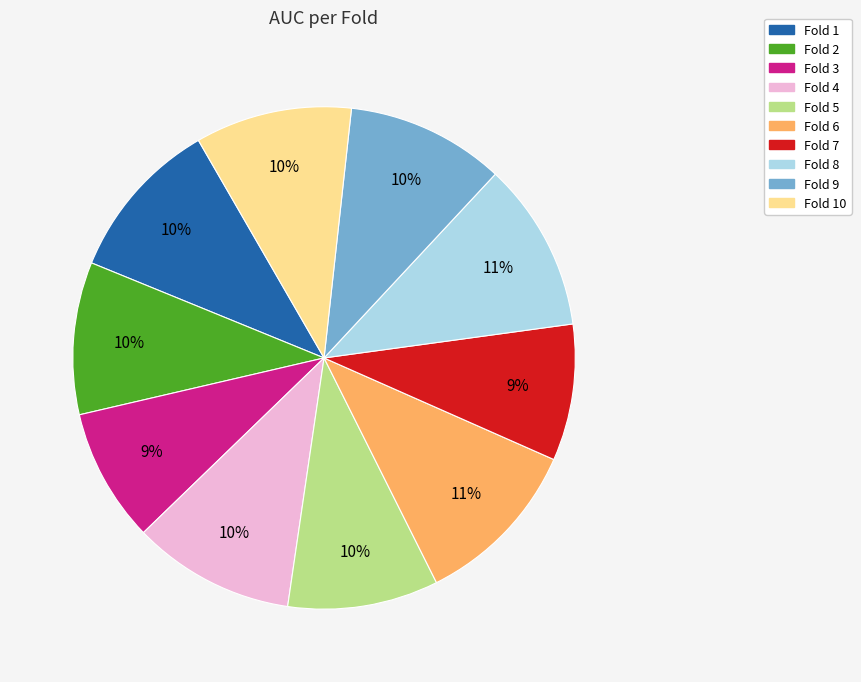

To the nearest percent, what is the average slice percentage?

10%